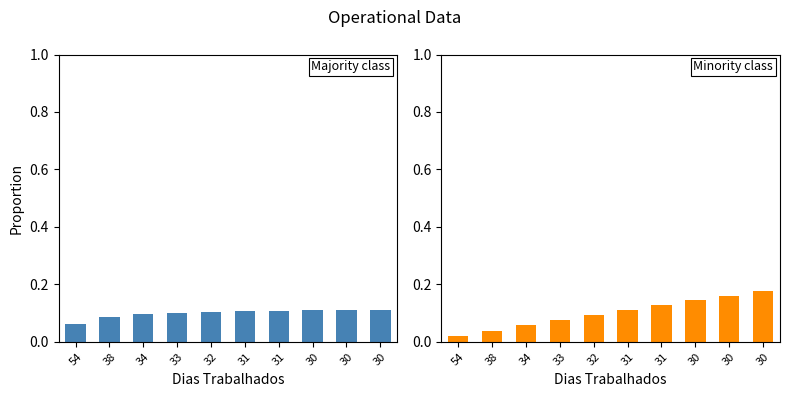

Which series has the largest total across all categories?

Capacidade operacional [ha/h]